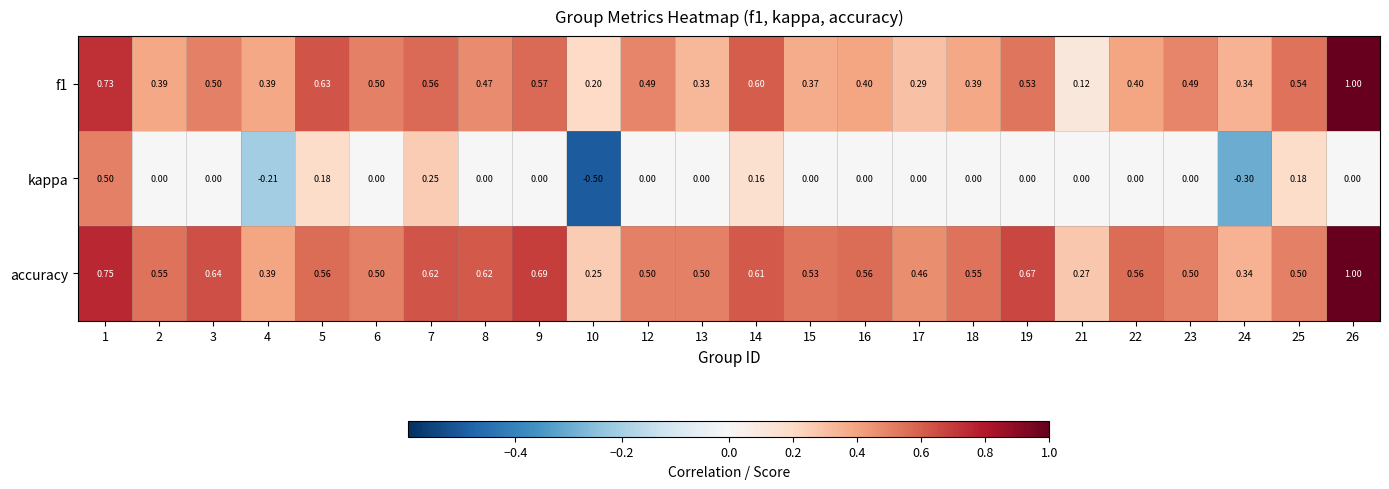

Which series has the widest spread of values?

kappa